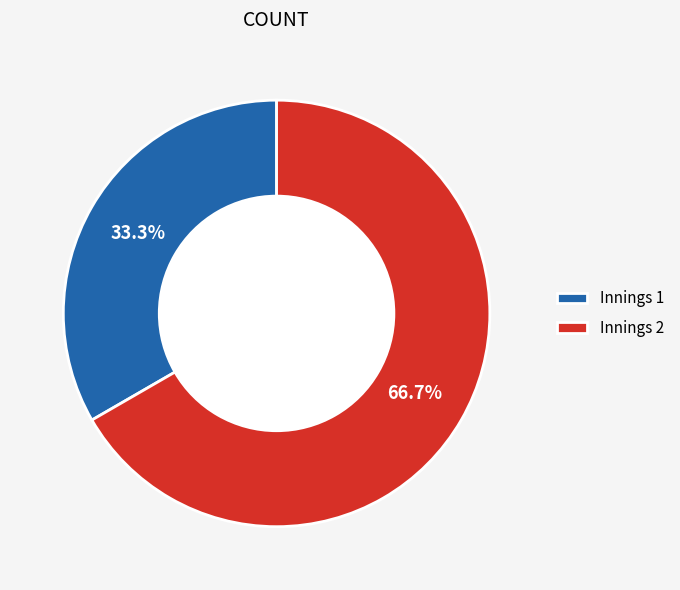

True or false: Innings 2 accounts for 78% of the total.

False